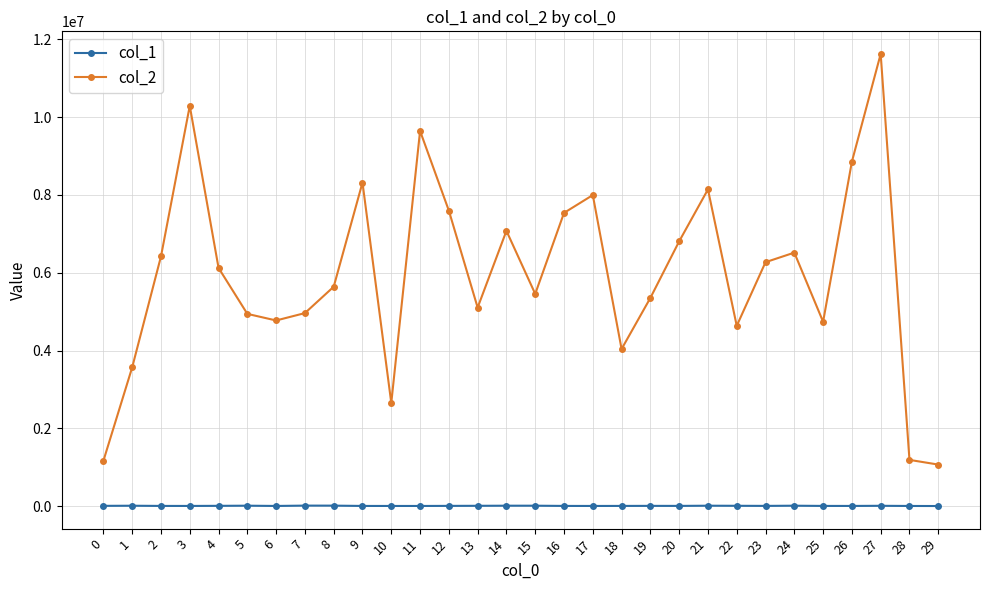

True or false: col_1 and col_2 cross at least once.

False